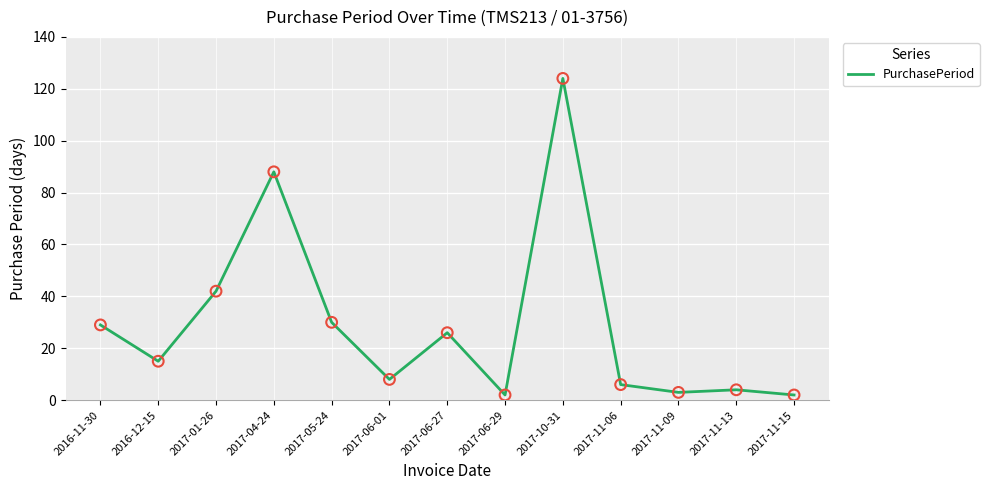

What is the ratio of the value at 2017-04-24 to the value at 2017-06-29?

44.0